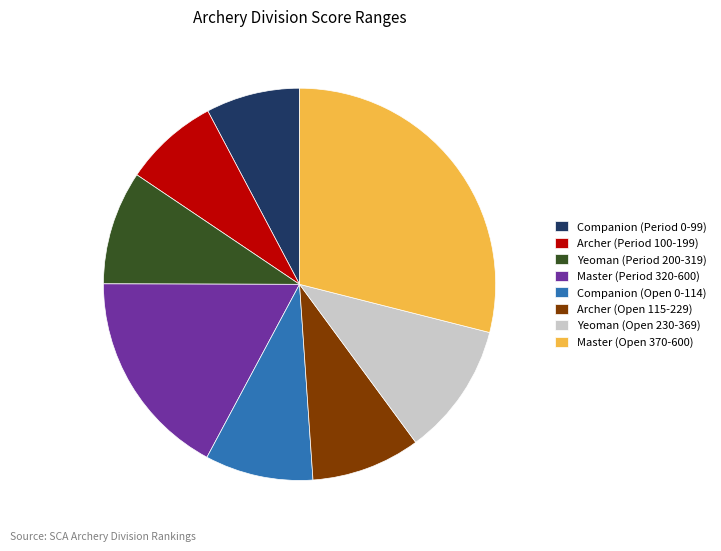

Is there any slice that represents more than half of the pie?

No